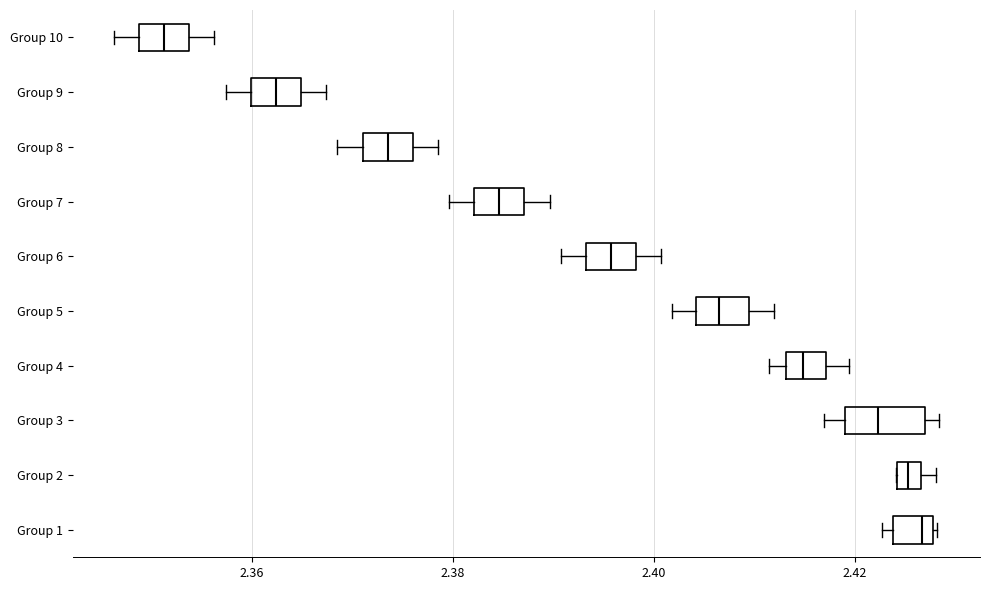

Which box's median line is the furthest to the left?

Group 10